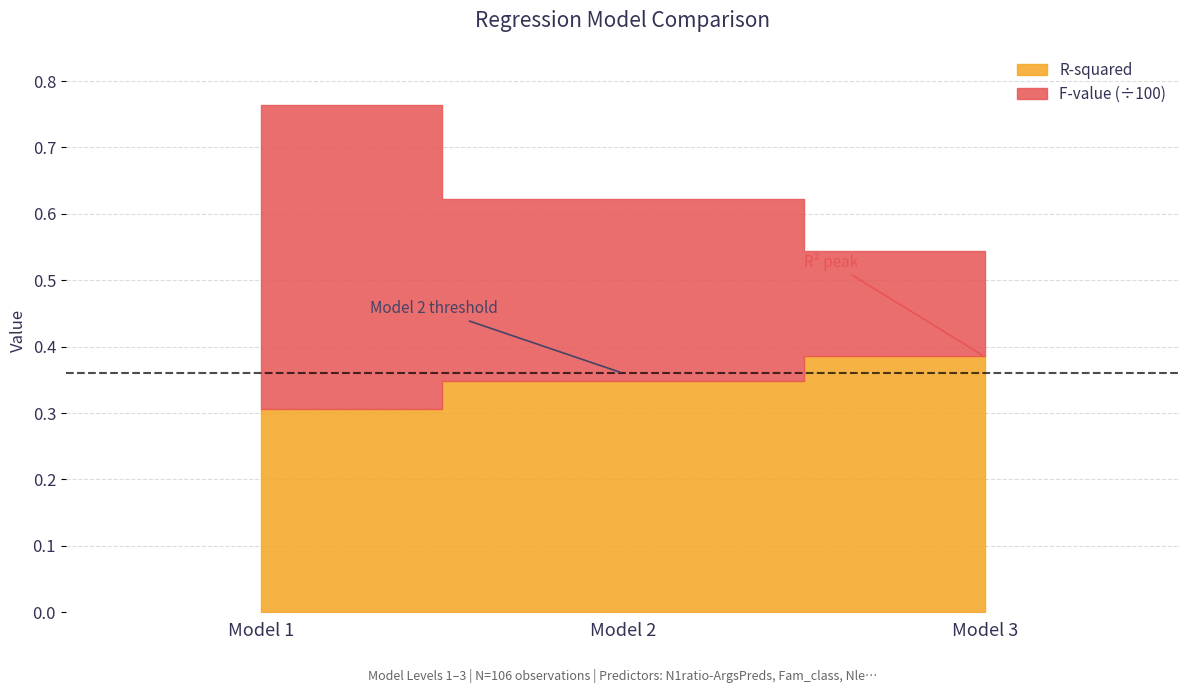

Are the bars grouped side by side (vs. stacked)?

No